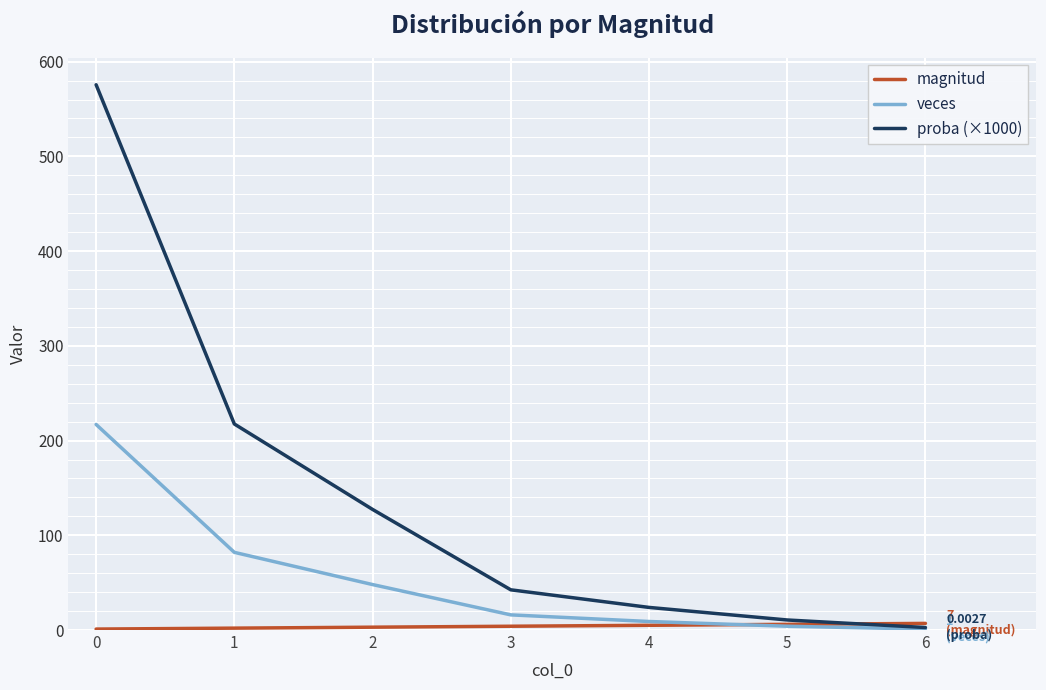

Is the value of proba (×1000) at 4 greater than the value of veces at 2?

No